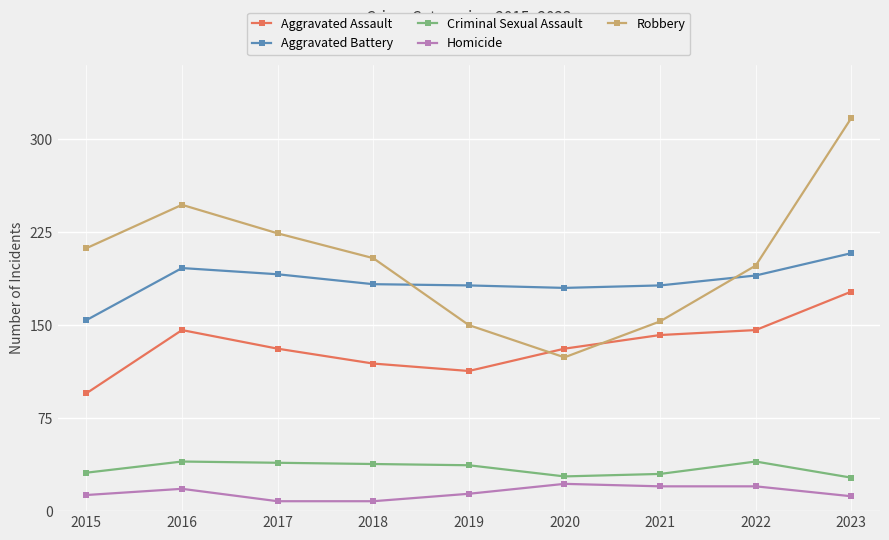

Which series has the largest total across all categories?

Robbery